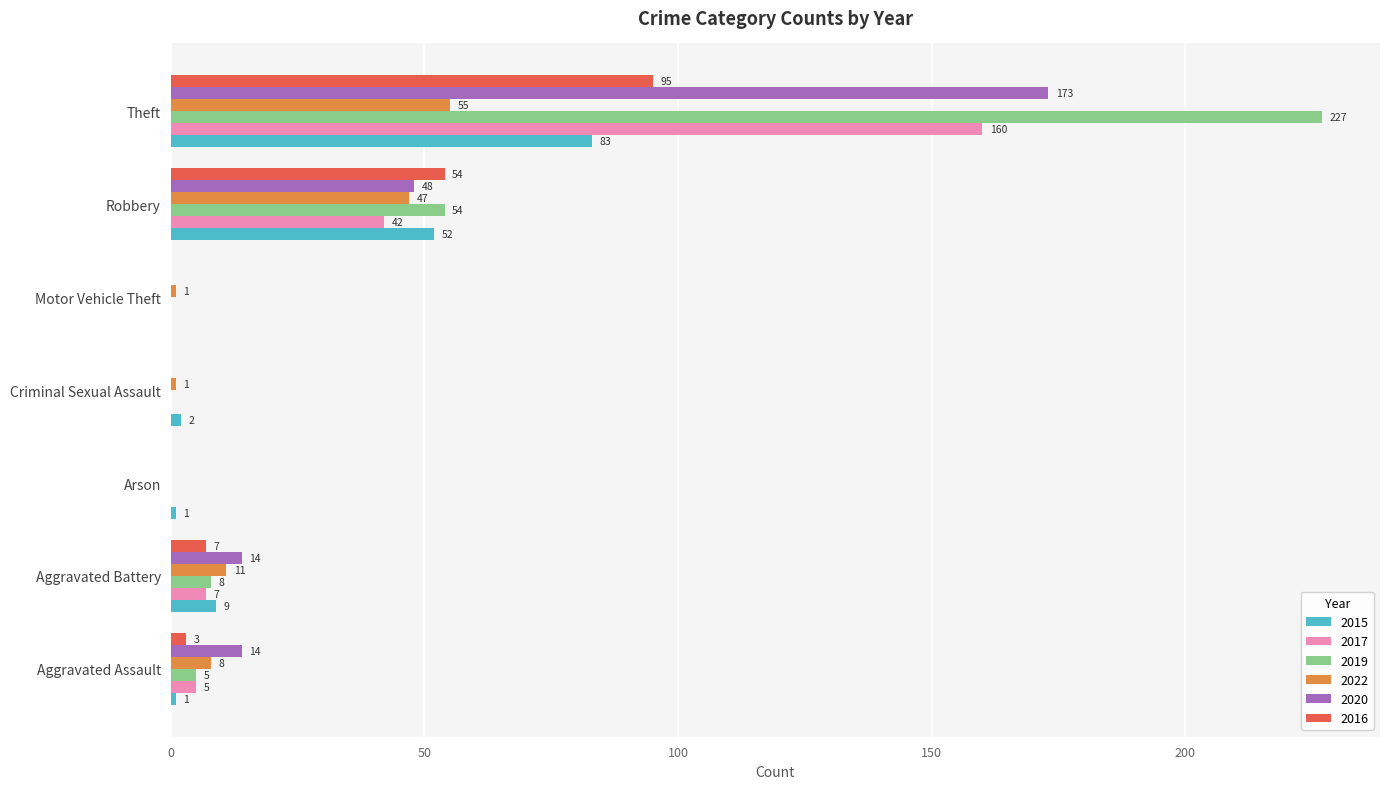

At which label is 2017 closest to 80?

Robbery